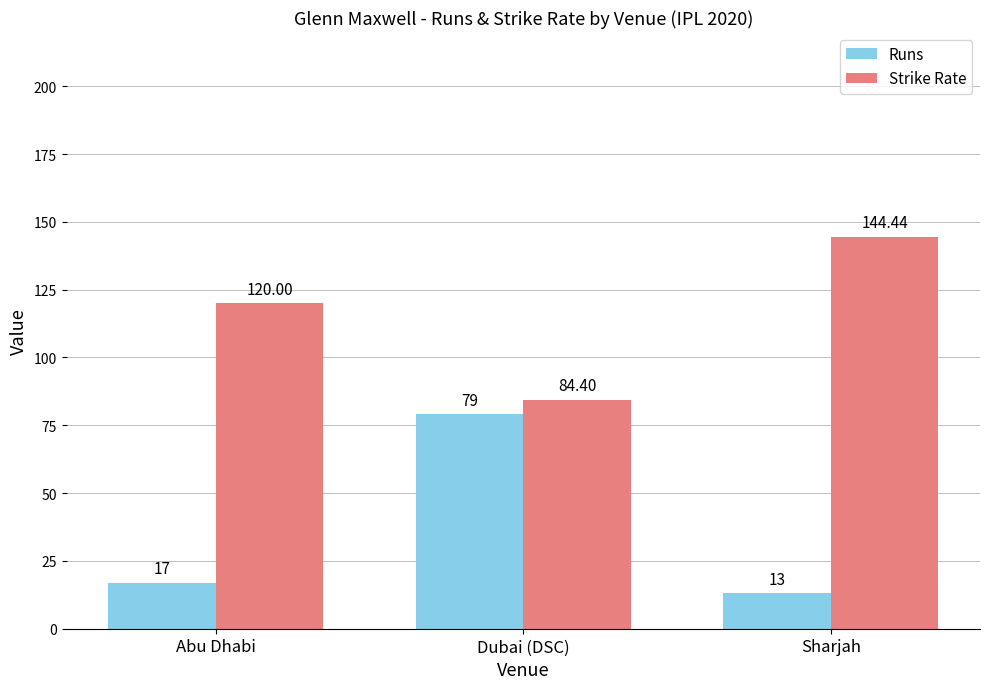

At which category does the chart reach its minimum across all series?

Sharjah